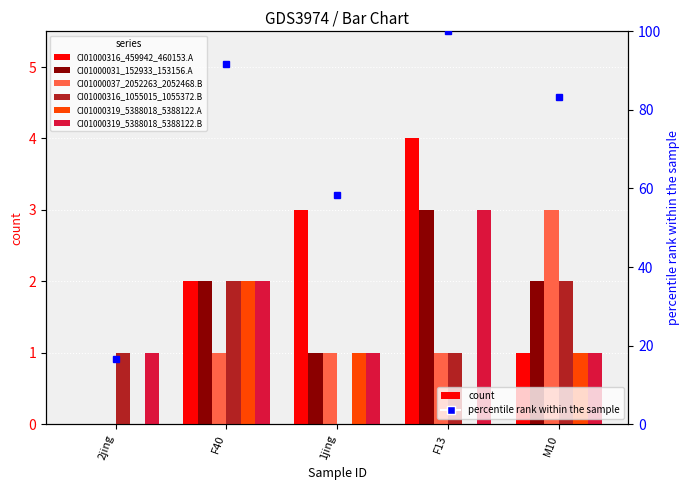

Rank the series at 1jing from lowest to highest value.

CI01000316_1055015_1055372.B, CI01000031_152933_153156.A, CI01000037_2052263_2052468.B, CI01000319_5388018_5388122.A, CI01000319_5388018_5388122.B, CI01000316_459942_460153.A